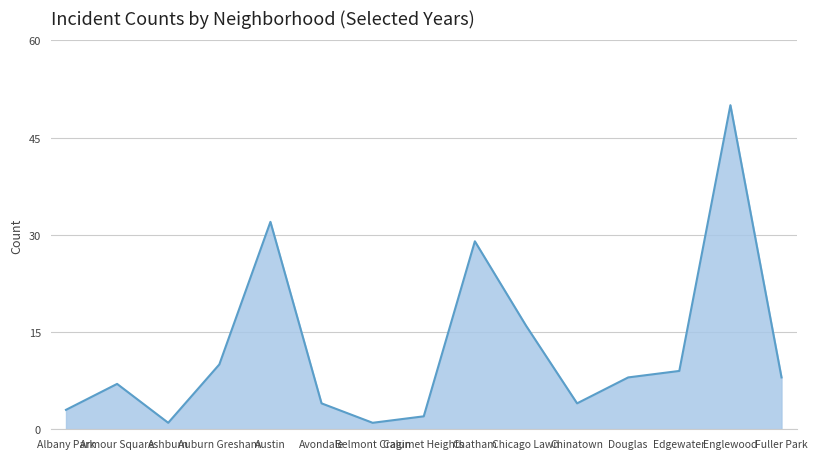

What is the difference between the maximum and minimum values?

49